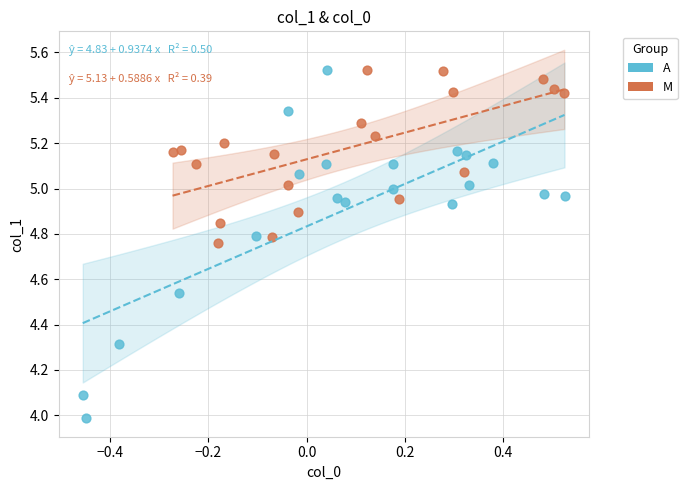

Which series contains the lowest Y value?

A